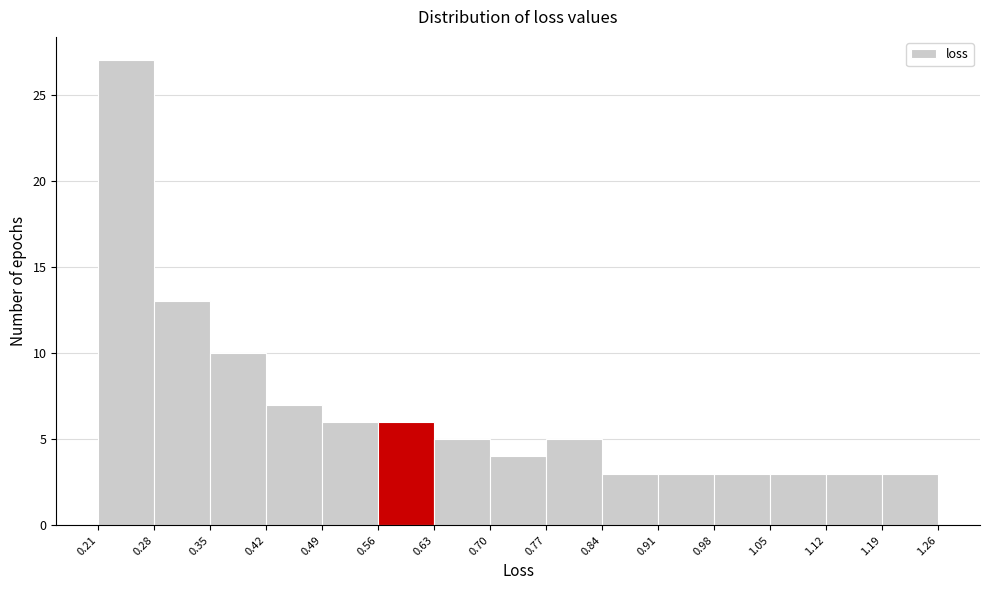

Reading left to right, list every bar in this chart as the range it spans on the x-axis followed by its height. The values are not printed on the chart, so give them approximately, as read against the axis.

0.21 to 0.28: 27
0.28 to 0.35: 13
0.35 to 0.42: 10
0.42 to 0.49: 7
0.49 to 0.56: 6
0.56 to 0.63: 6
0.63 to 0.70: 5
0.70 to 0.77: 4
0.77 to 0.84: 5
0.84 to 0.91: 3
0.91 to 0.98: 3
0.98 to 1.05: 3
1.05 to 1.12: 3
1.12 to 1.19: 3
1.19 to 1.26: 3